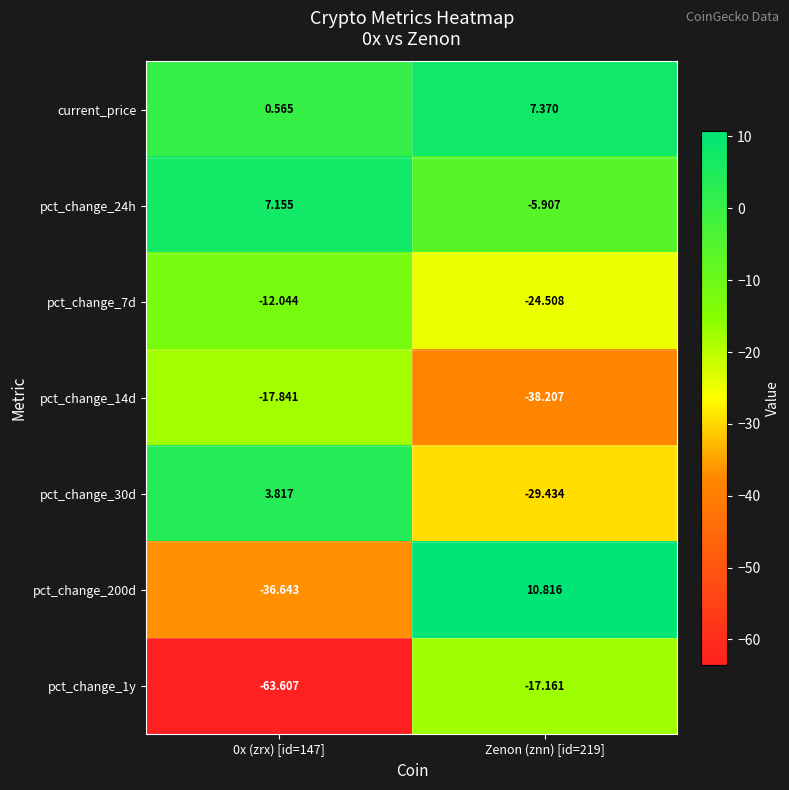

Between 0x (zrx) [id=147] and Zenon (znn) [id=219], which series saw the biggest shift?

pct_change_200d